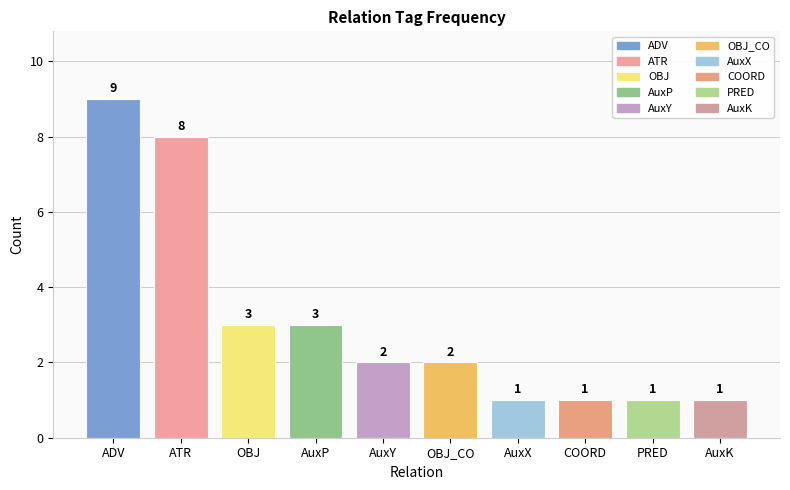

What is the greatest value displayed?

9